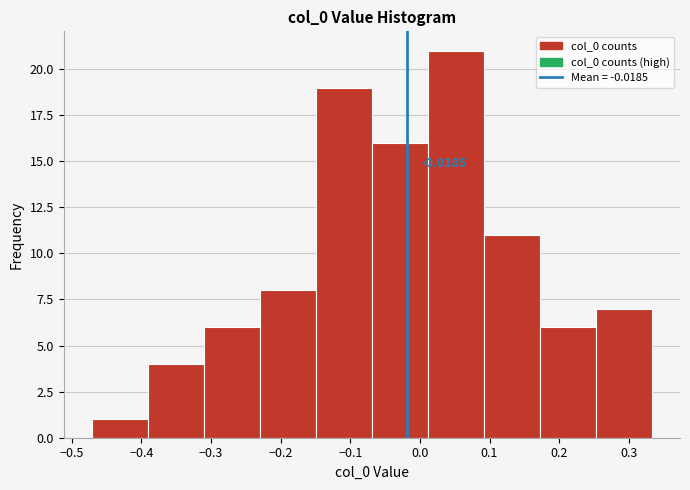

Which range on the x-axis has the tallest bar?

0.01 to 0.09